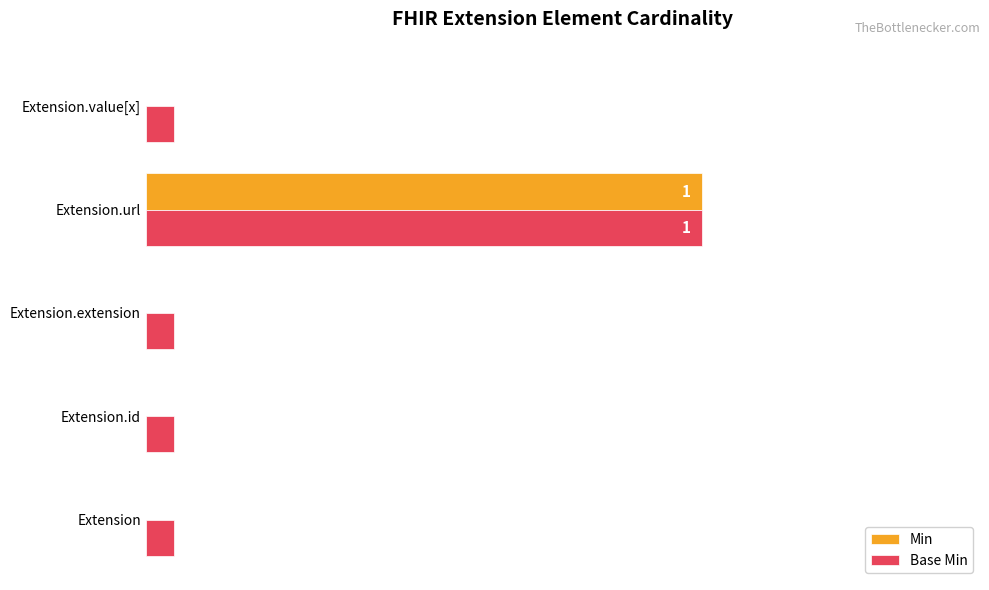

What is the total value across all series at Extension.url?

2.0